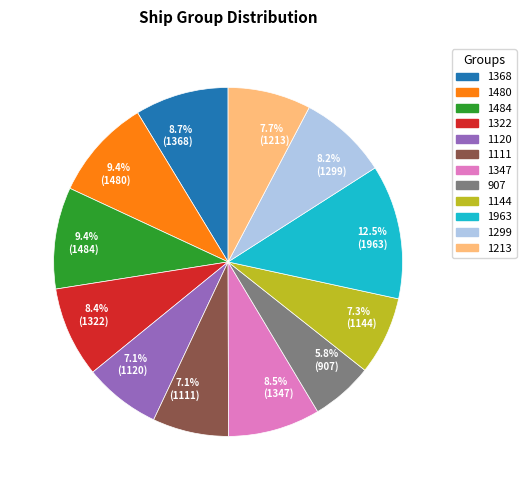

Which category has the smallest portion of the pie?

5.8% (907)